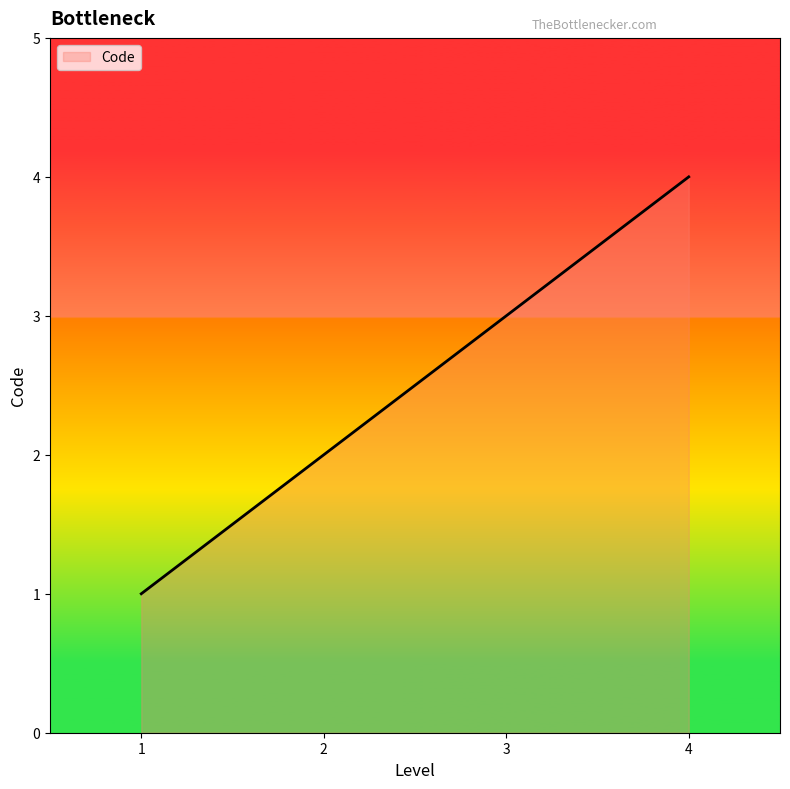

How many categories are shown in the chart?

4